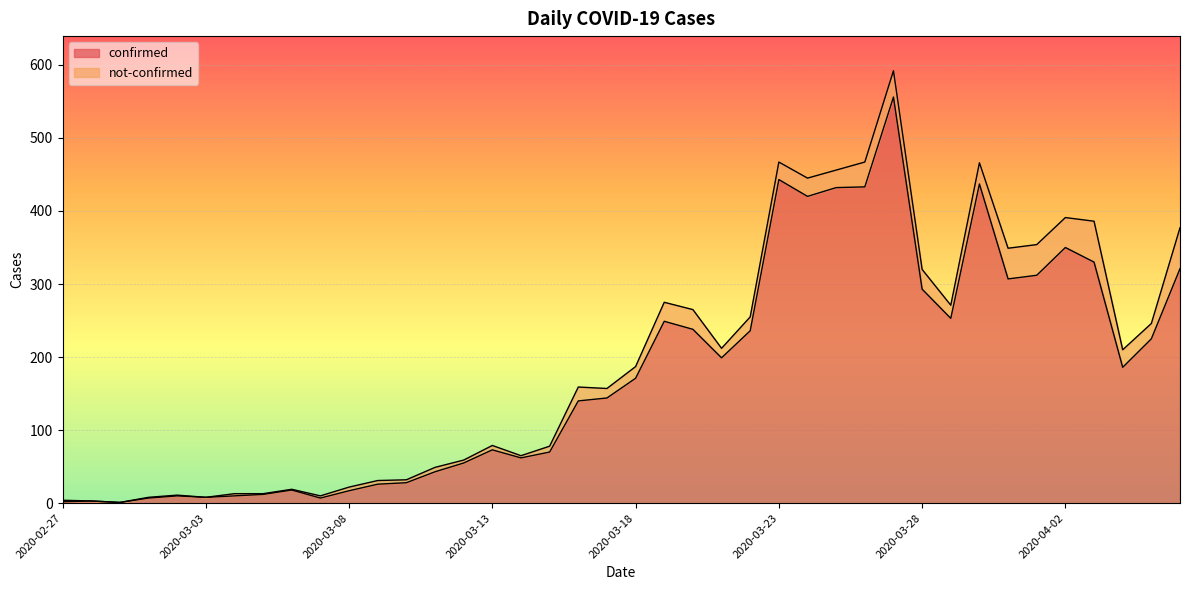

What is the value of the 19th point from the left?

140